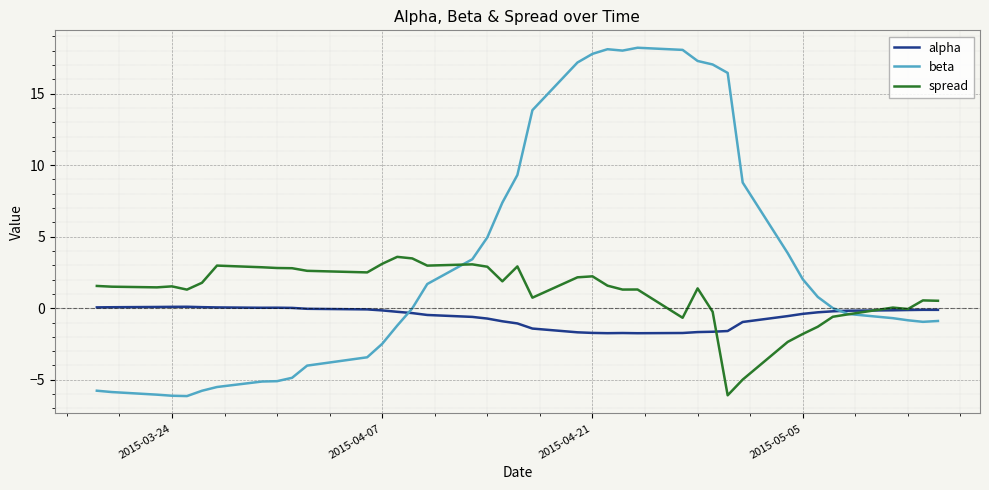

Which series has the largest total across all categories?

beta